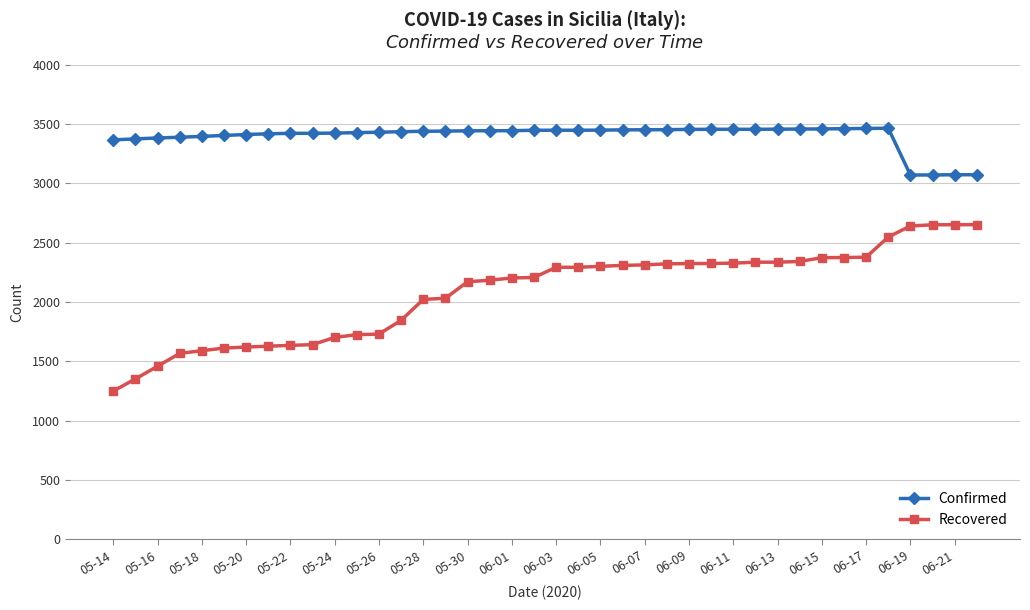

Which series has the largest range (max minus min)?

Recovered